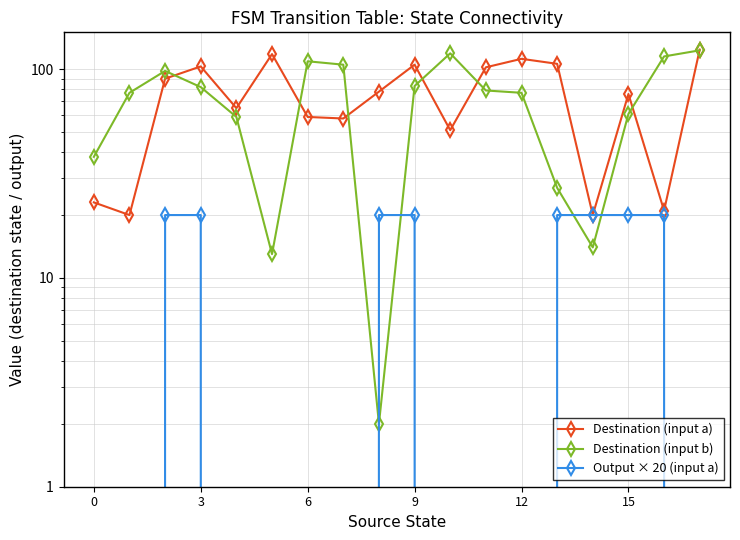

How many categories are shown in the chart?

18